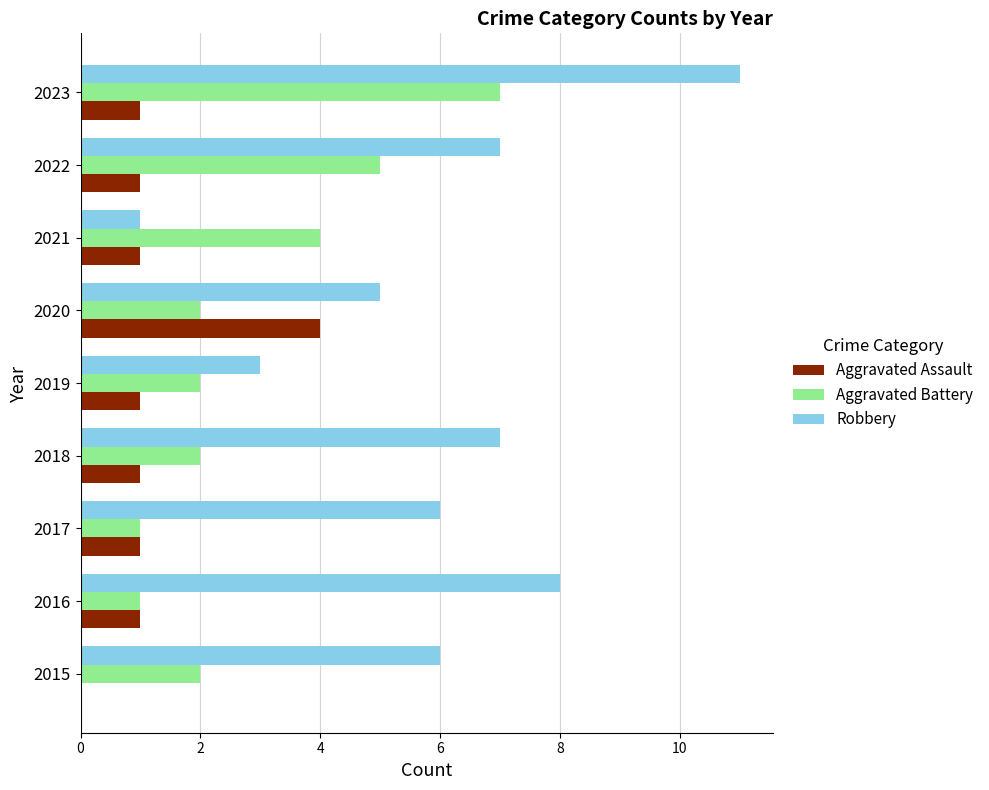

Is it true that Robbery equals 4 at 2019?

False